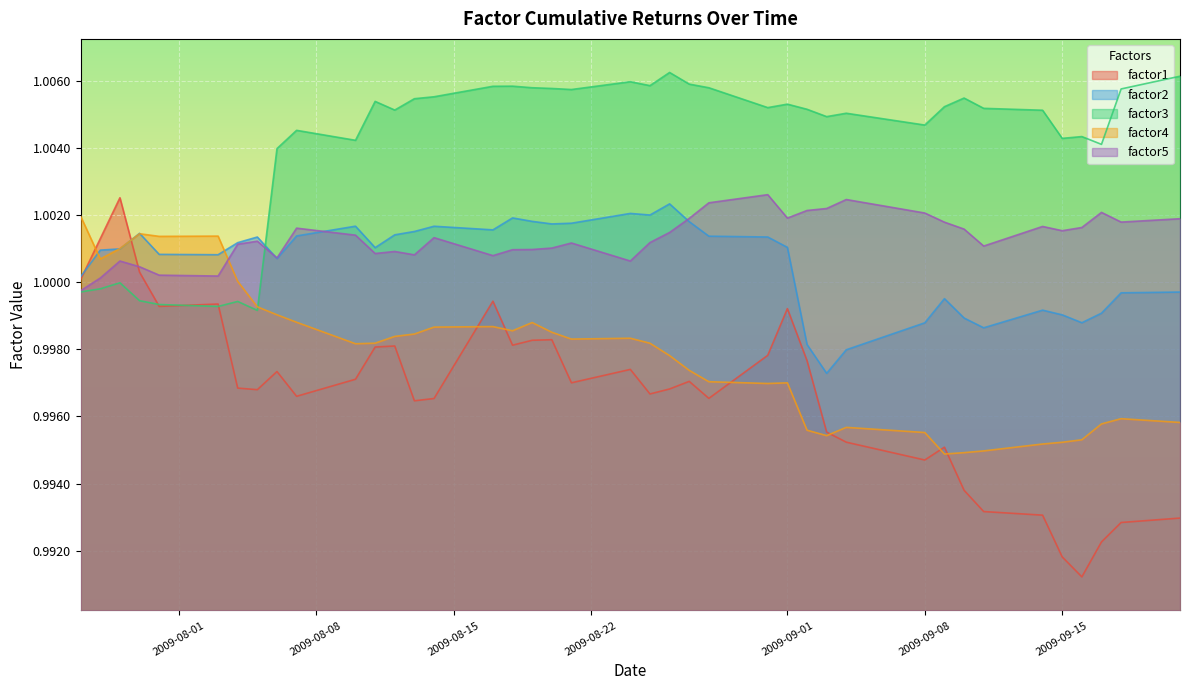

True or false: factor4 and factor5 intersect in this chart.

True